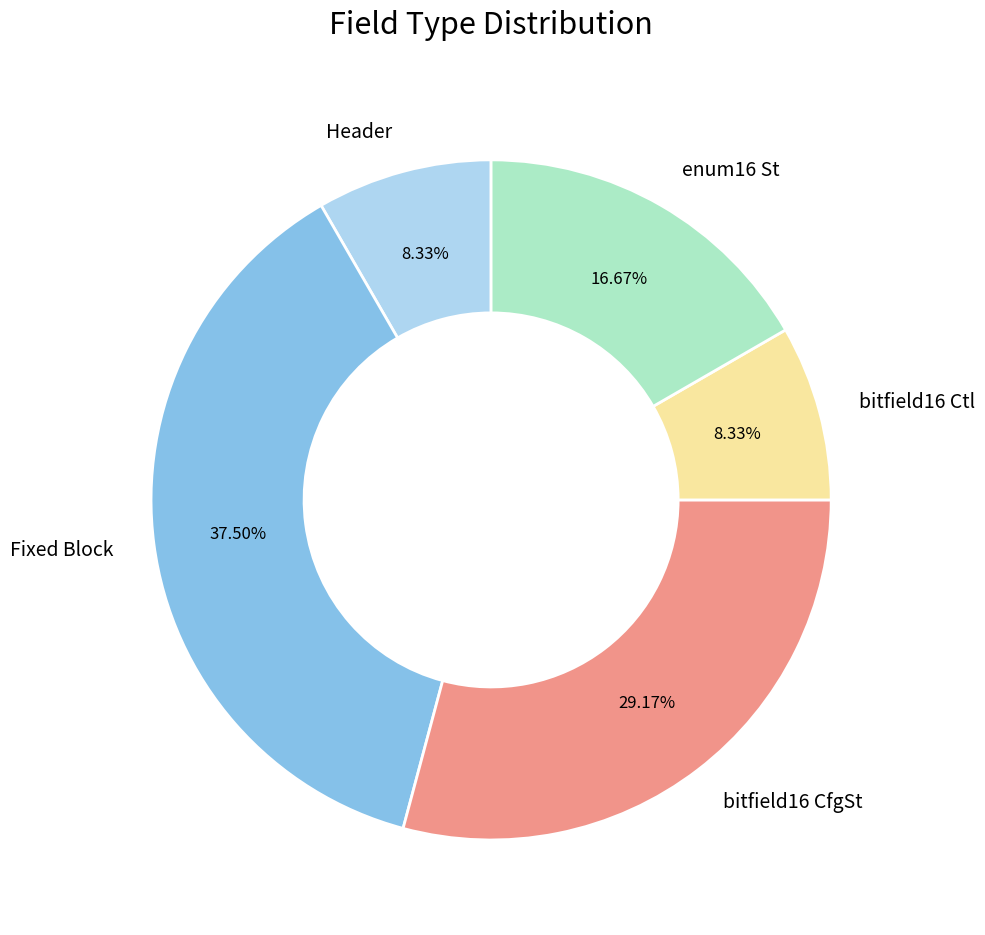

To the nearest percent, what is the difference between the largest and smallest slice percentages?

29%